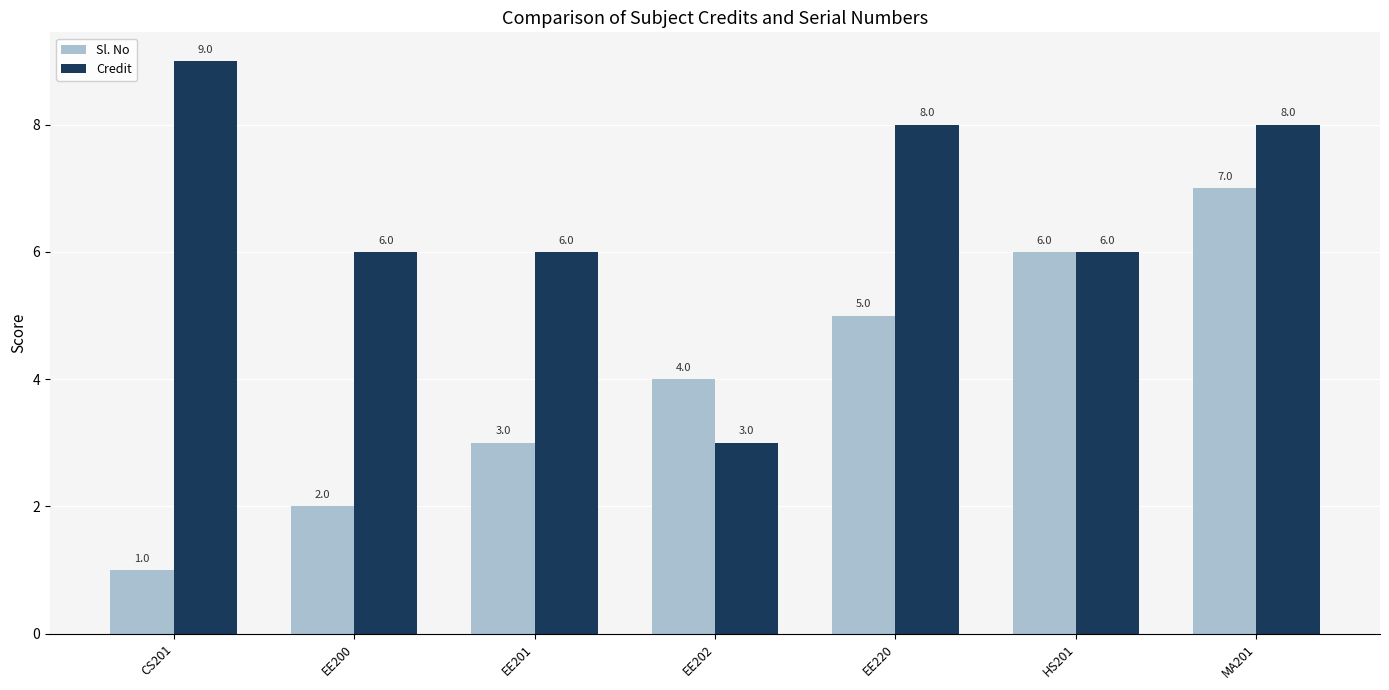

At which category is the sum across all series the highest?

MA201